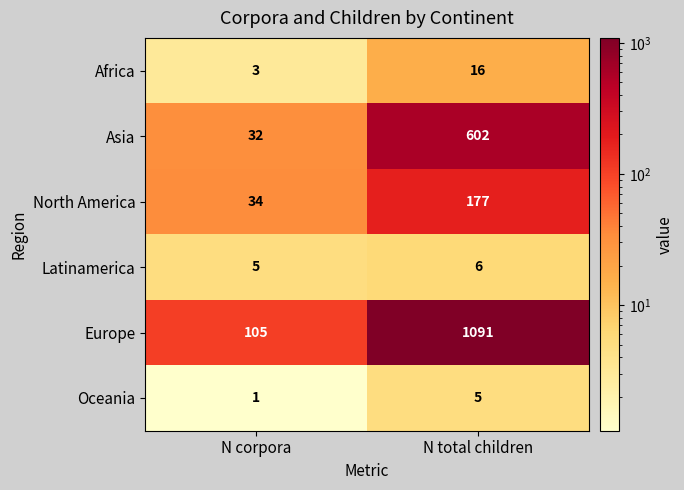

What is the difference between the maximum and minimum values in the North America series?

143